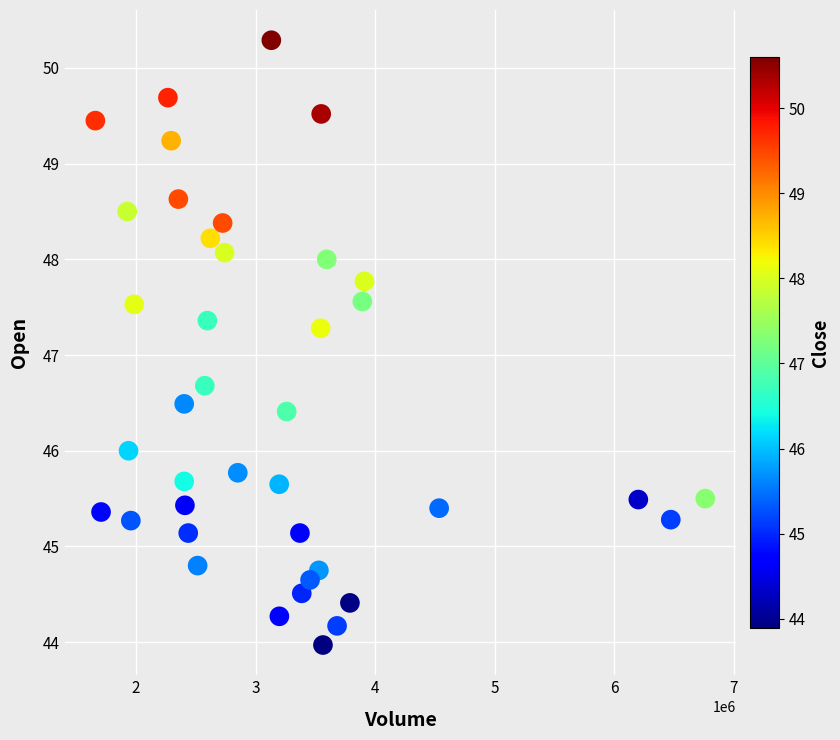

What is the range of X values (max minus min)?

5101017.0